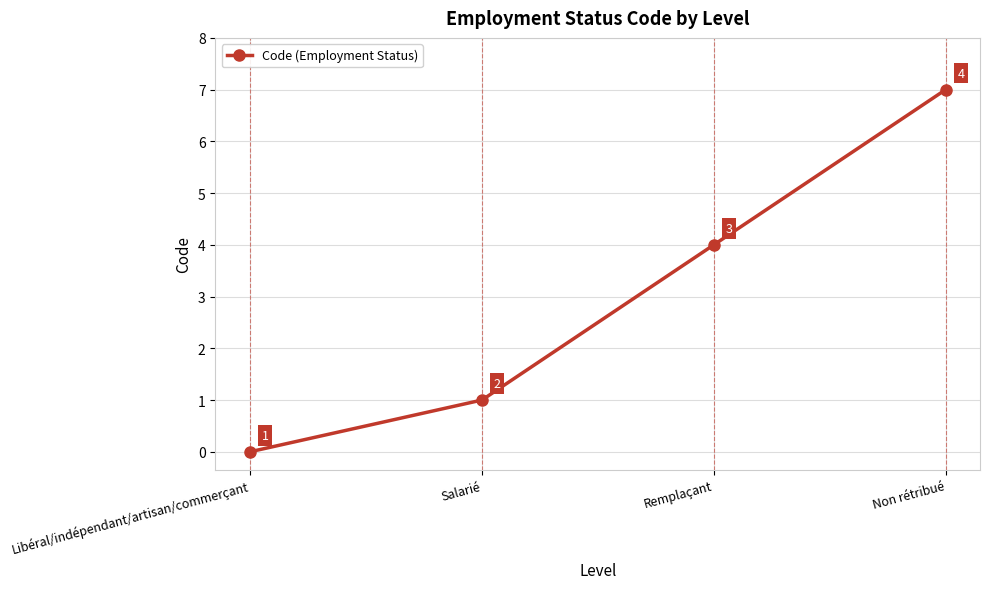

Rank the categories by value from highest to lowest.

Non rétribué, Remplaçant, Salarié, Libéral/indépendant/artisan/commerçant